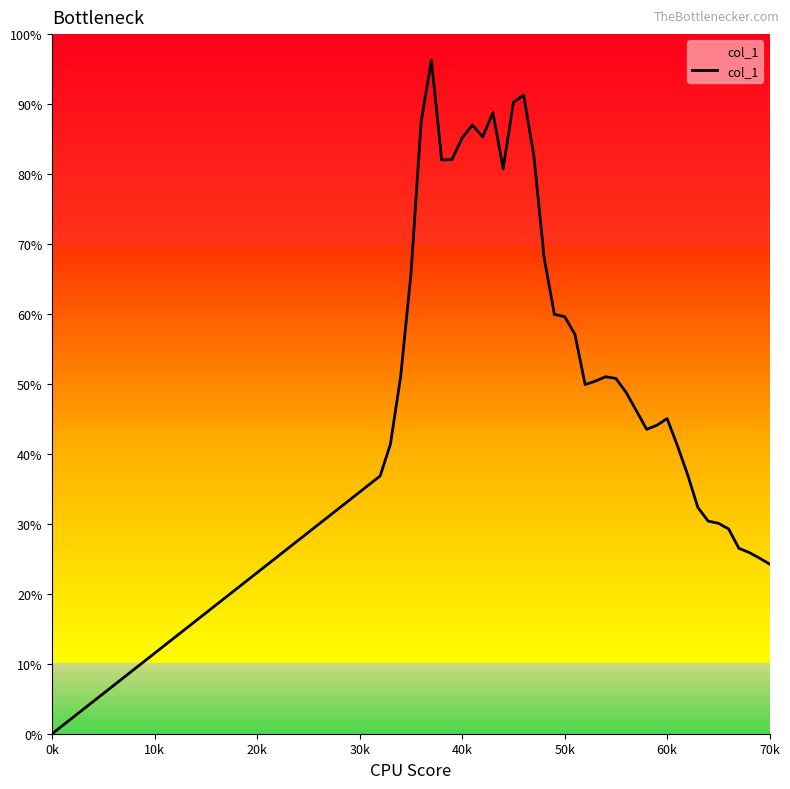

Is this an area chart (filled region under the line)?

Yes